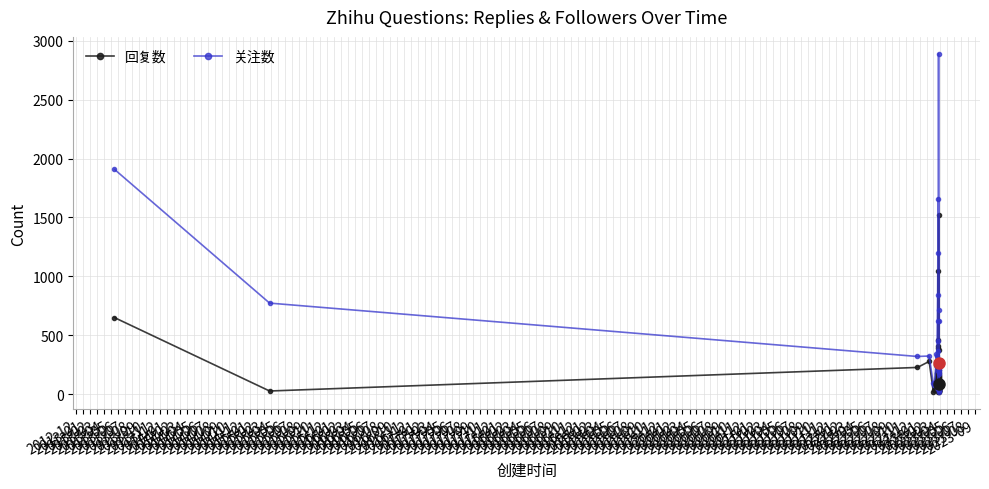

What are all the series names shown in the legend?

回复数, 关注数